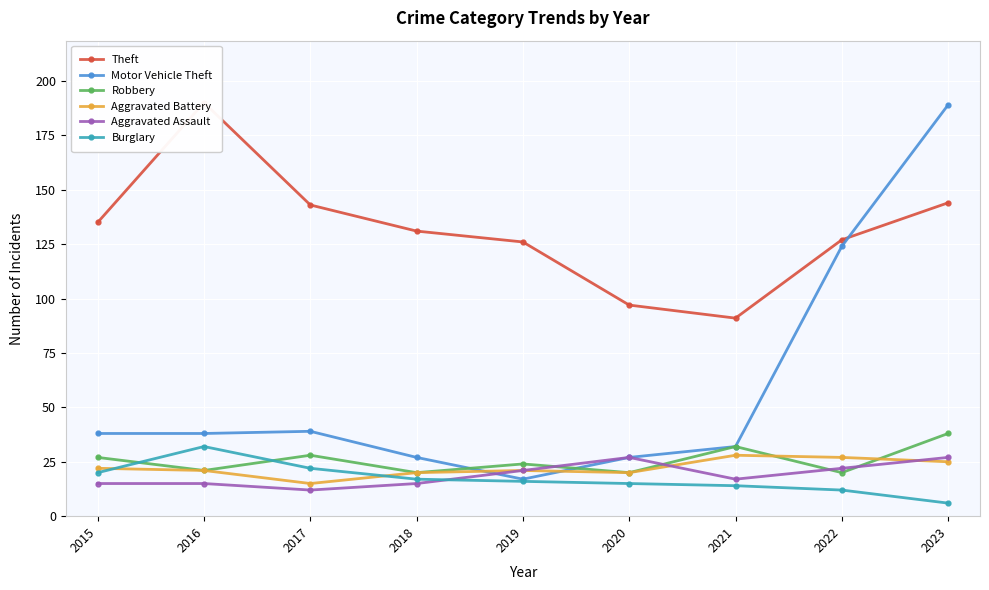

How many values in the Aggravated Assault series exceed 17?

4